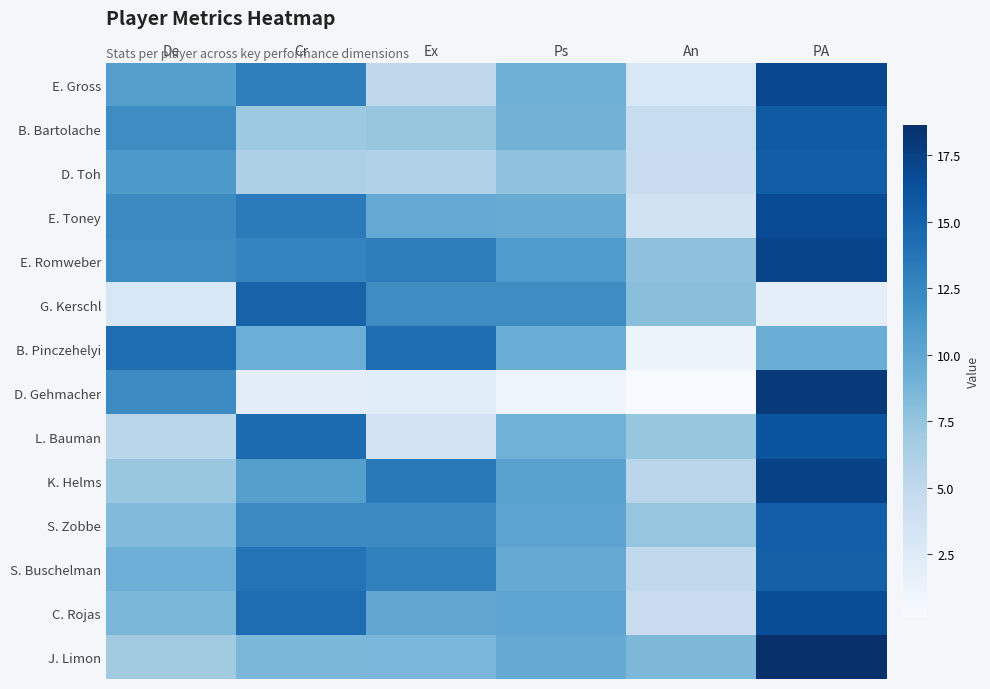

Which series changed the most between De and Cr?

G. Kerschl